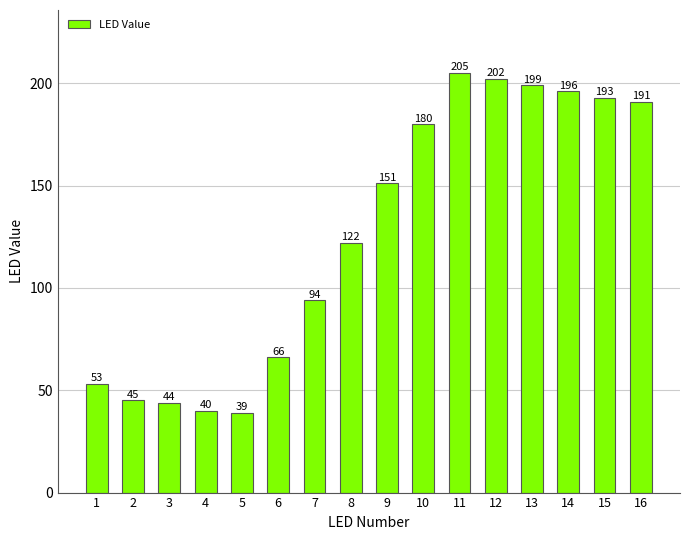

Is it true that the value at 10 is 249?

False